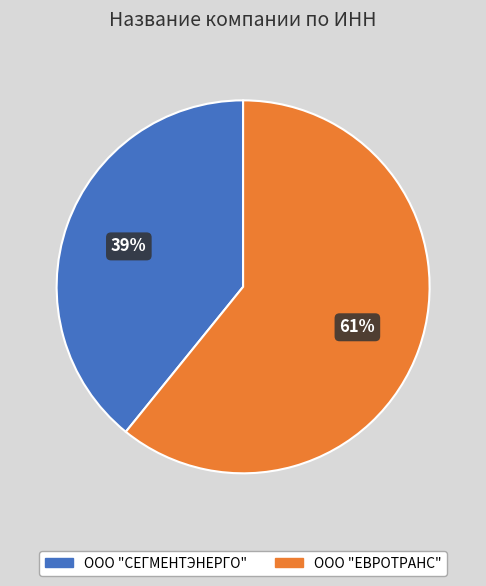

Combined, do ООО "СЕГМЕНТЭНЕРГО" and ООО "ЕВРОТРАНС" account for over 50%?

Yes